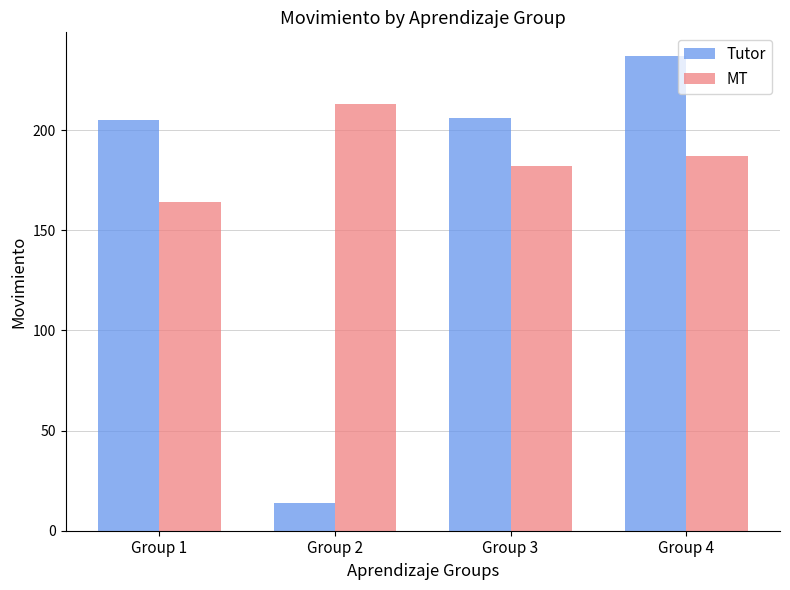

What is the sum of the MT values at Group 4 and Group 1?

351